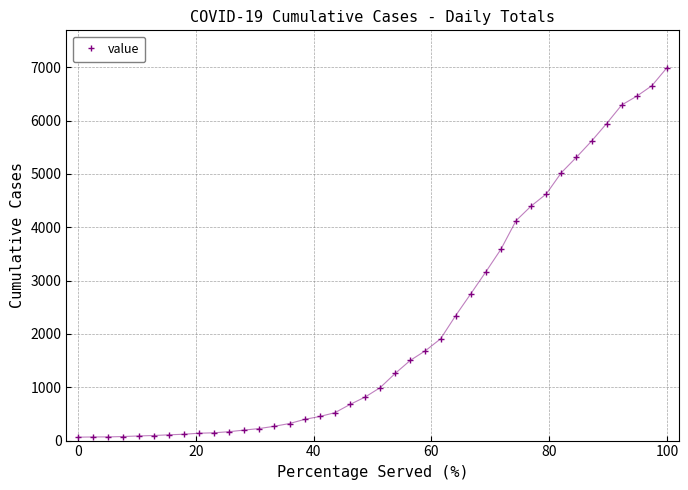

What is the difference between the maximum and minimum values?

6931